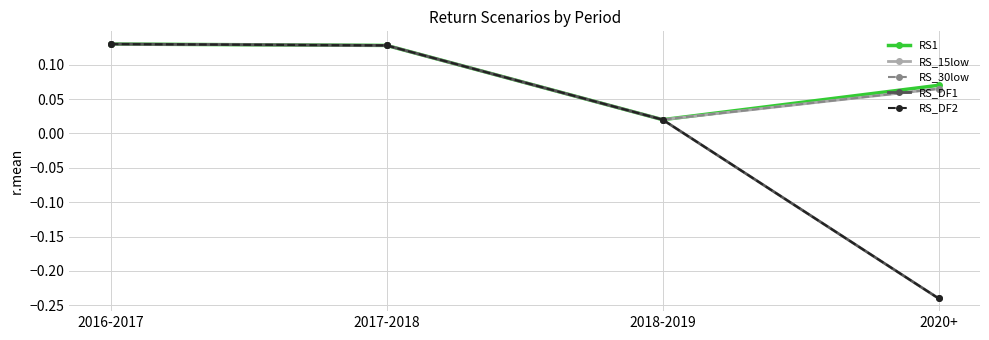

Which series has the largest total across all categories?

RS1